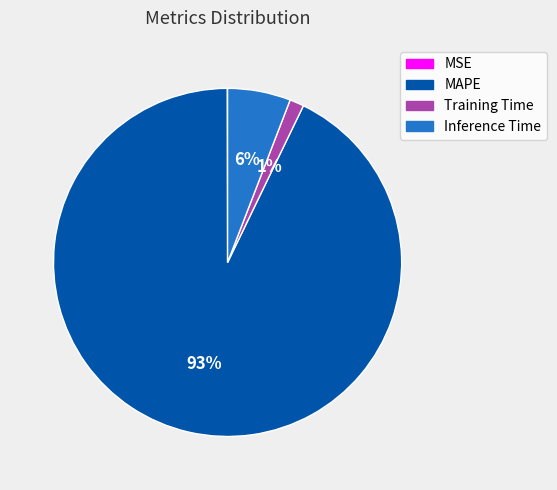

Is it true that Training Time is 14% of the pie?

False